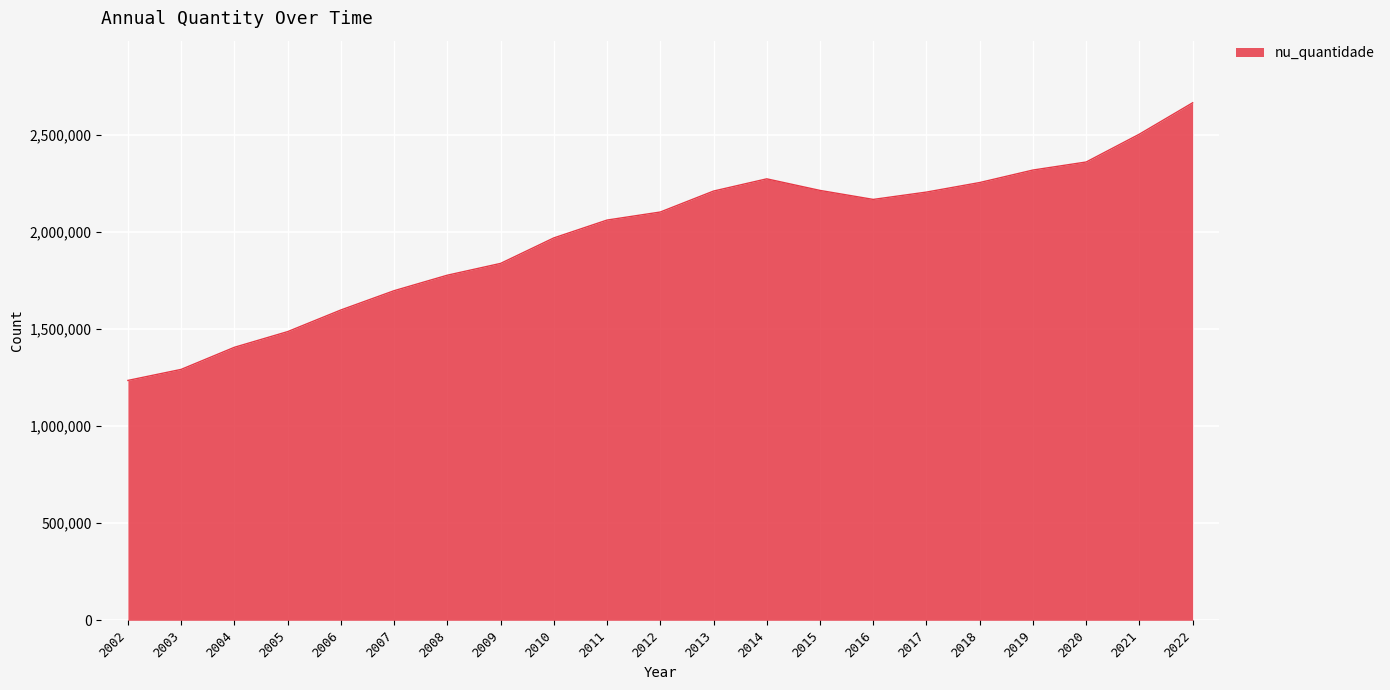

How many interior local peaks (higher than both neighbors) does the data have?

1